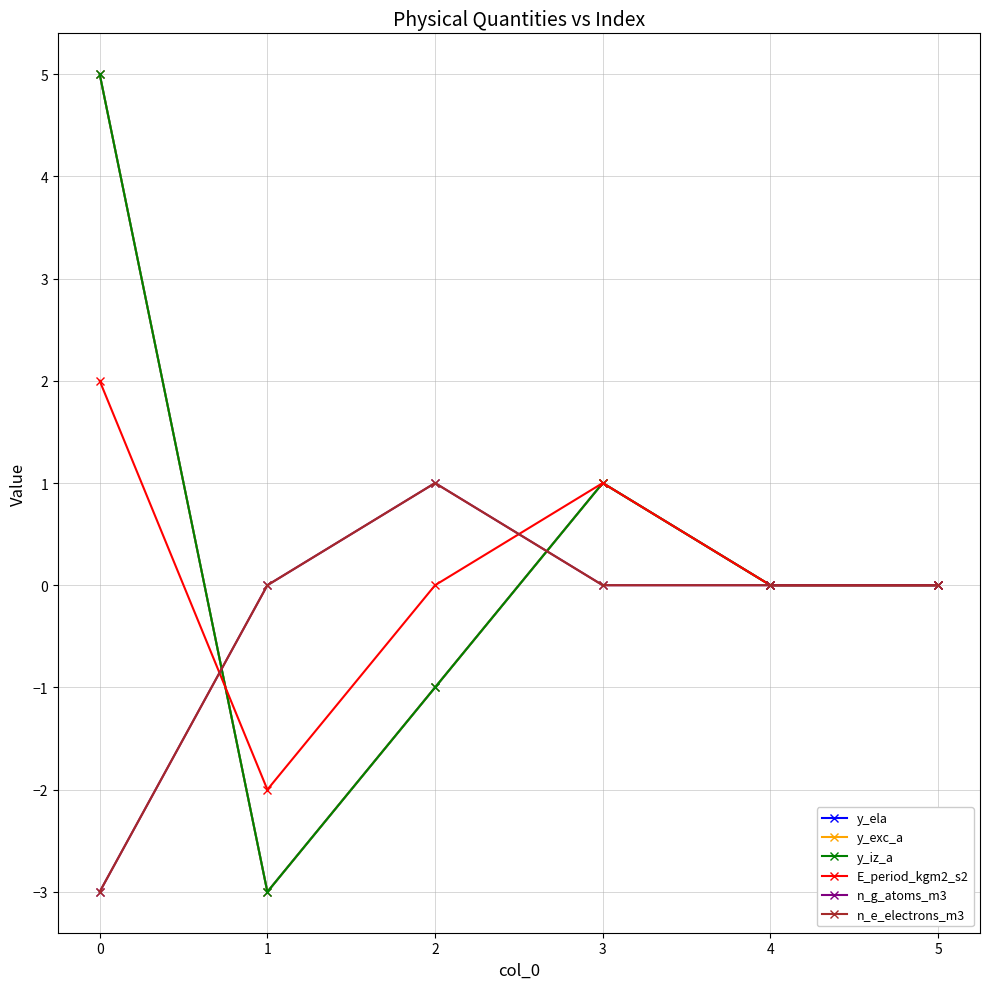

Is it true that E_period_kgm2_s2 equals 1 at 3?

True